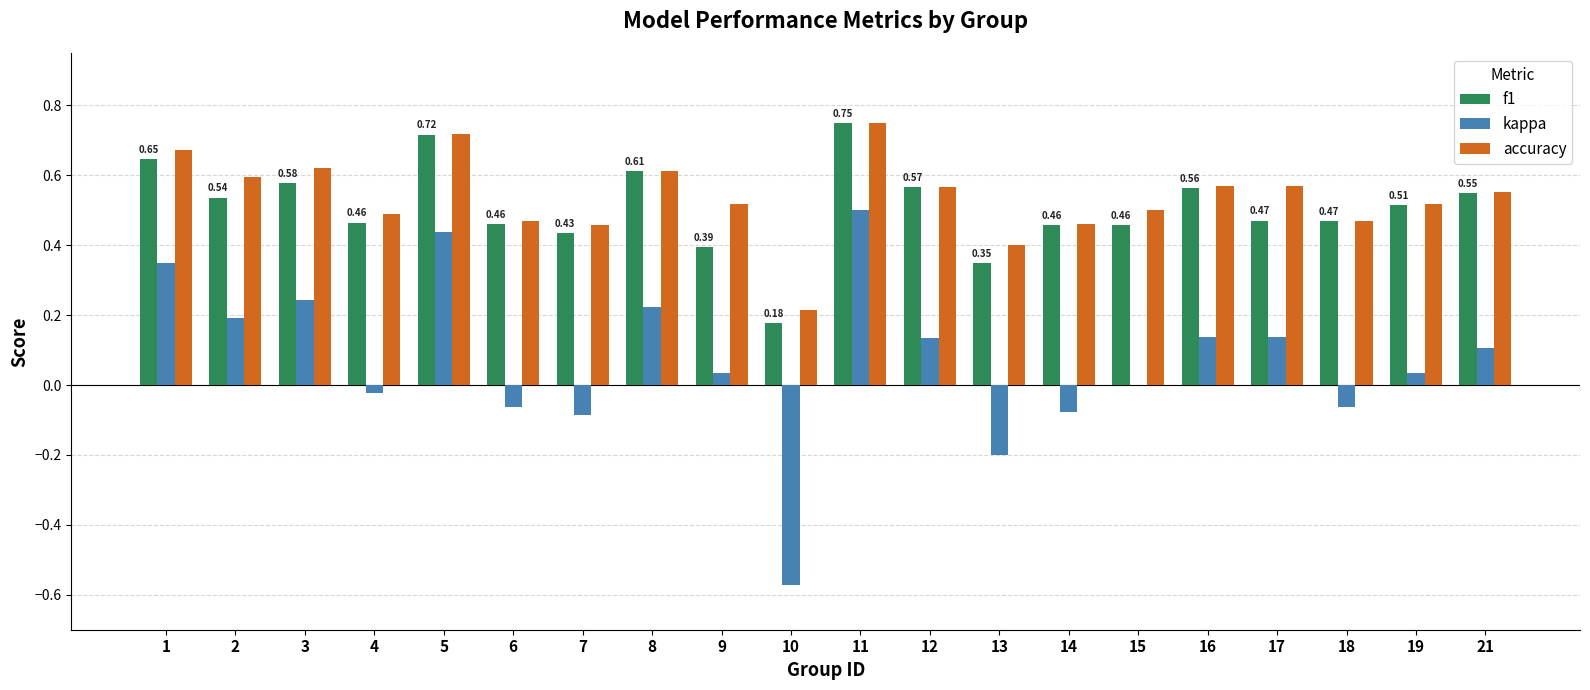

What is the sum of all f1 values?

10.2